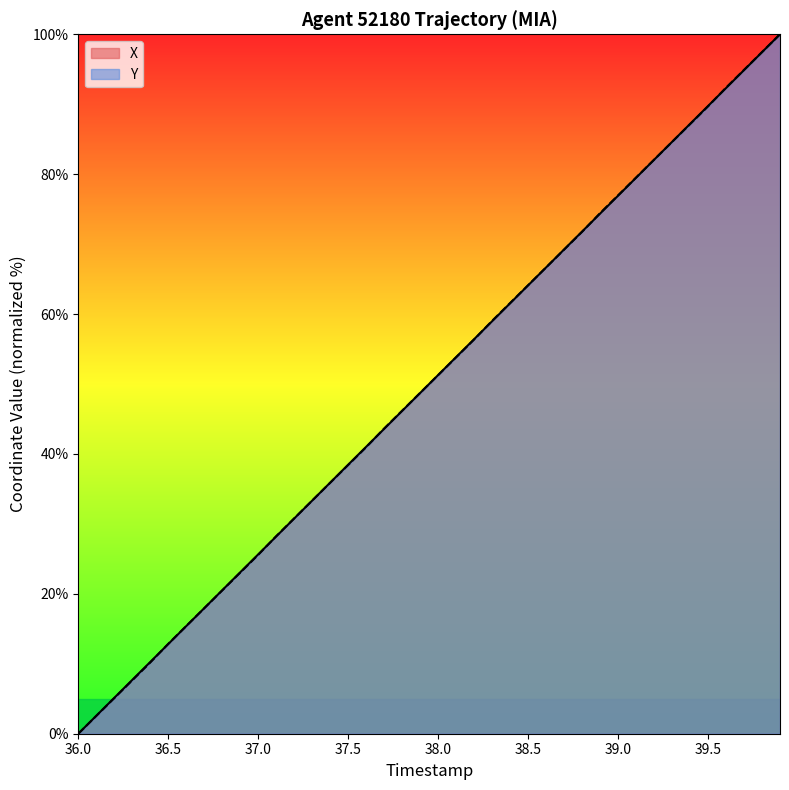

True or false: X and Y cross at least once.

True